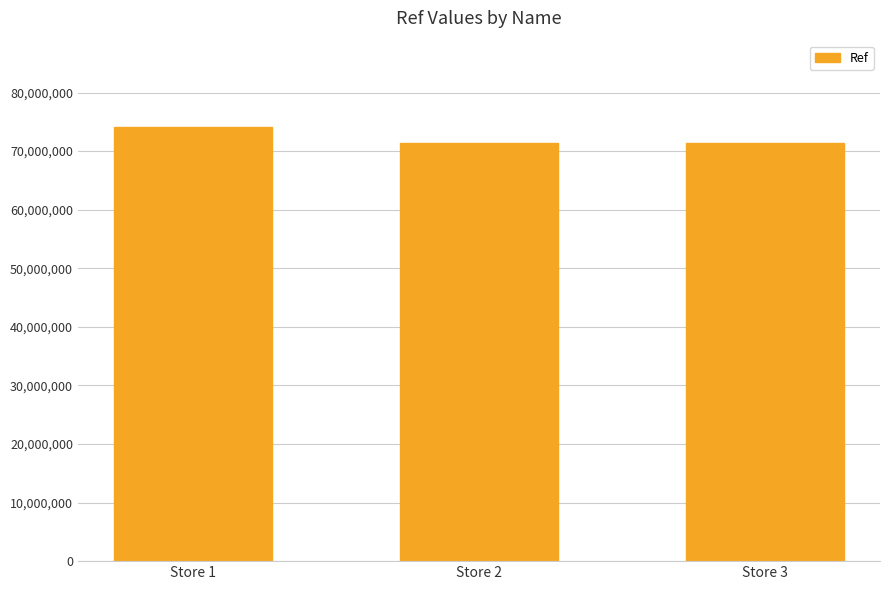

Which has a higher value, Store 3 or Store 1?

Store 1